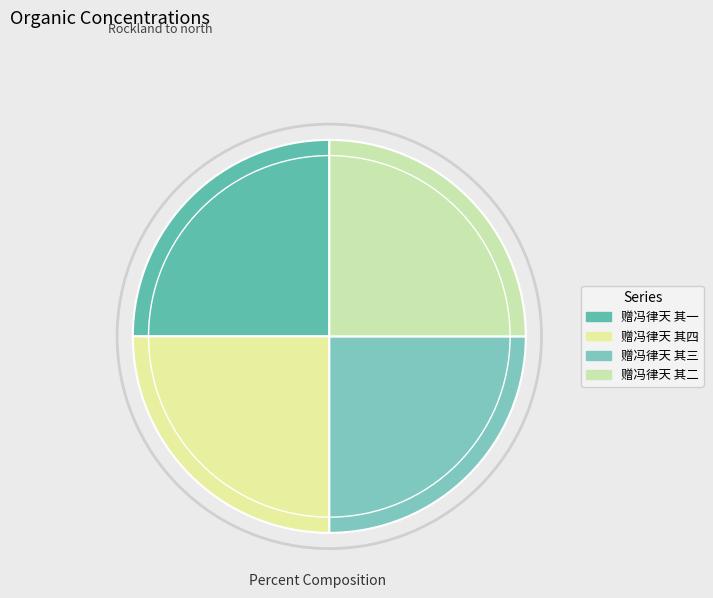

Combined, what portion of the pie is 赠冯律天 其一 and 赠冯律天 其四?

50.0%